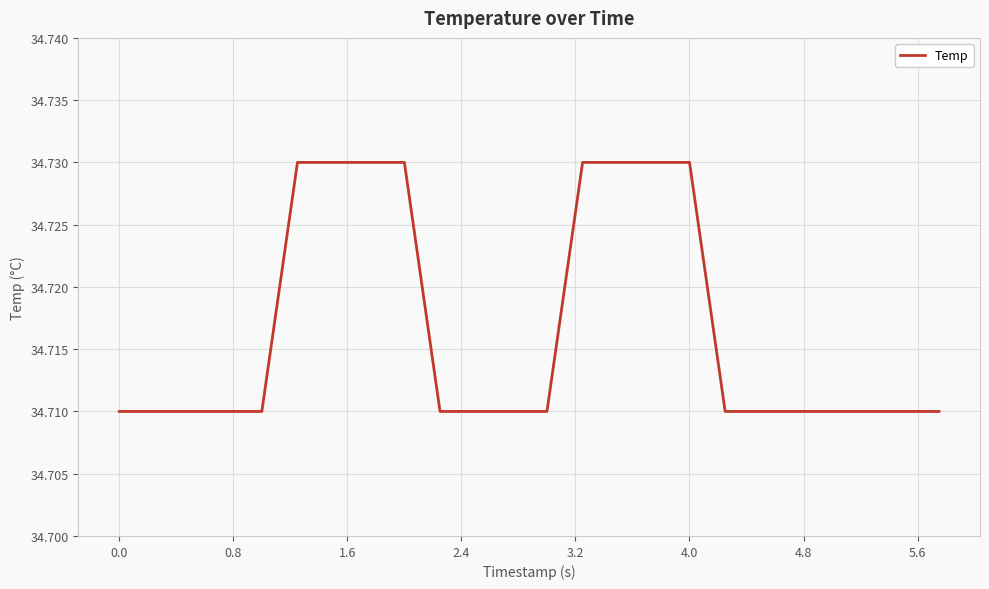

Does the chart display data point markers on the line(s)?

No